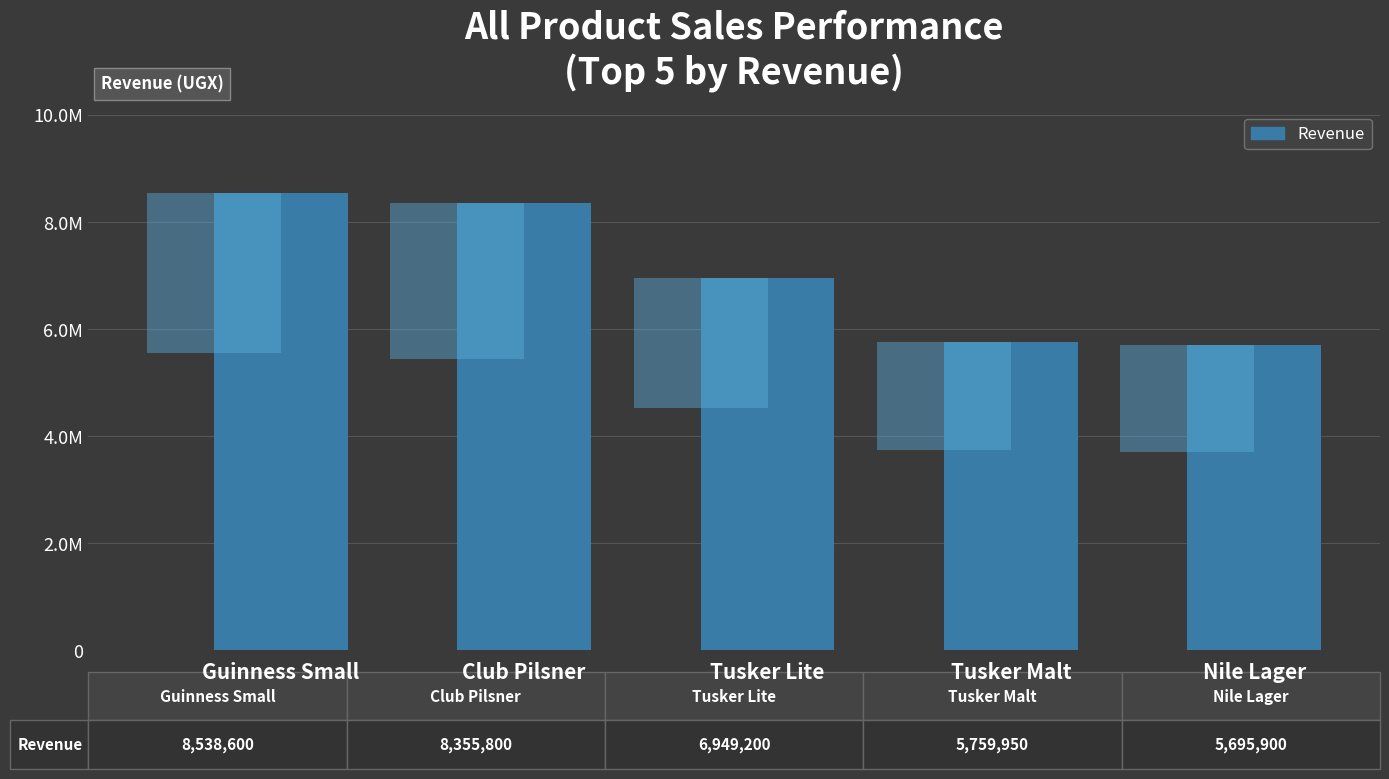

How many categories are shown in the chart?

5